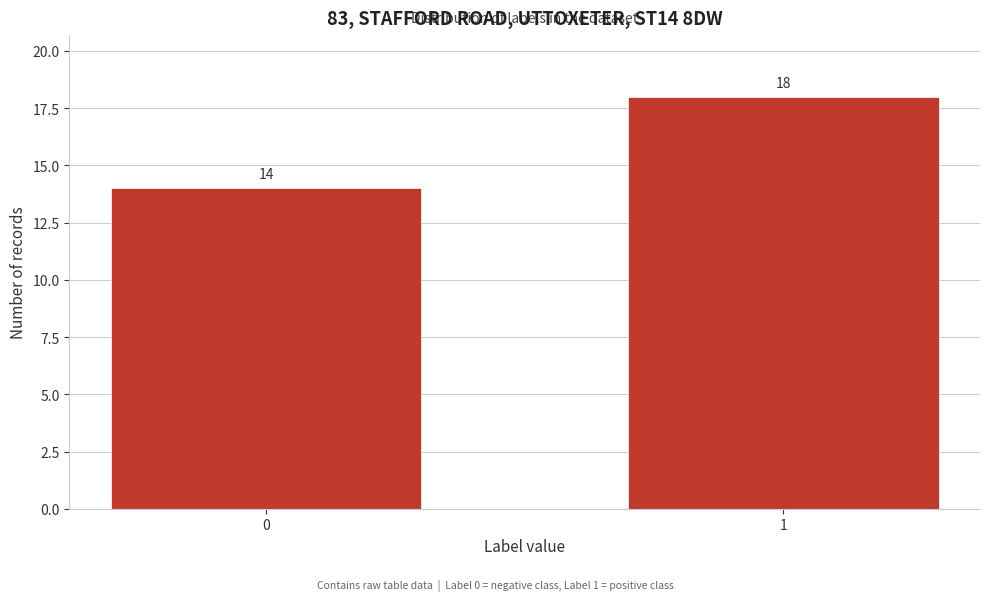

Reading right to left, what are all the values shown in this chart?

1=18	0=14